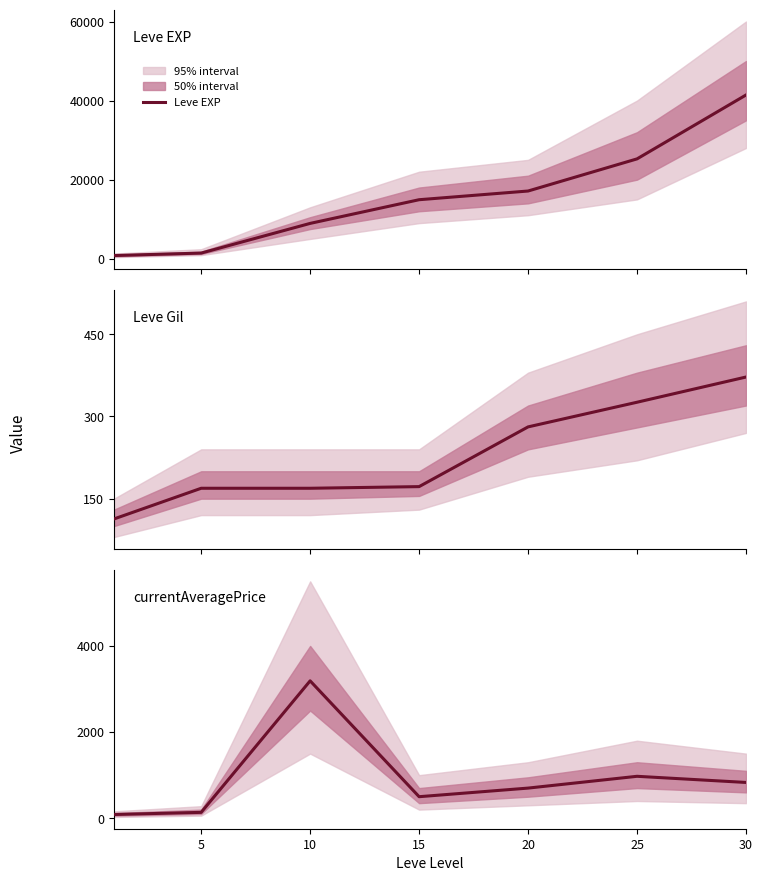

True or false: Leve EXP has a value of 17120.0 at 20.

True